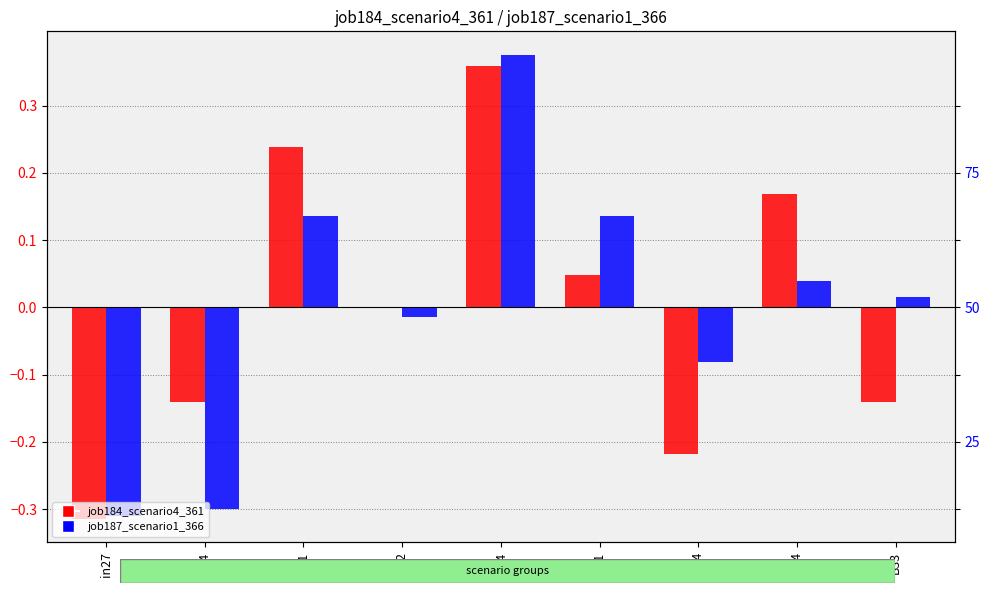

The job184_scenario4_361 series shows 0.6 at B54. True or false?

False